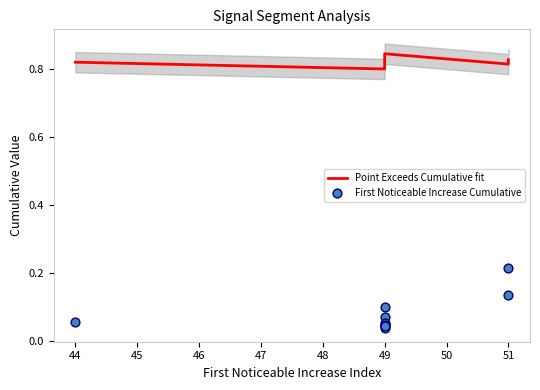

At which category is the sum across all series the highest?

51